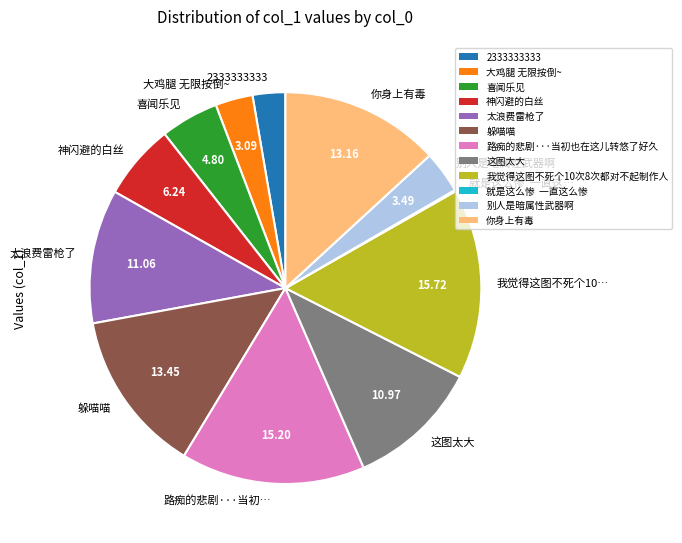

Approximately how many times larger is the value at 喜闻乐见 compared to 你身上有毒?

0.4